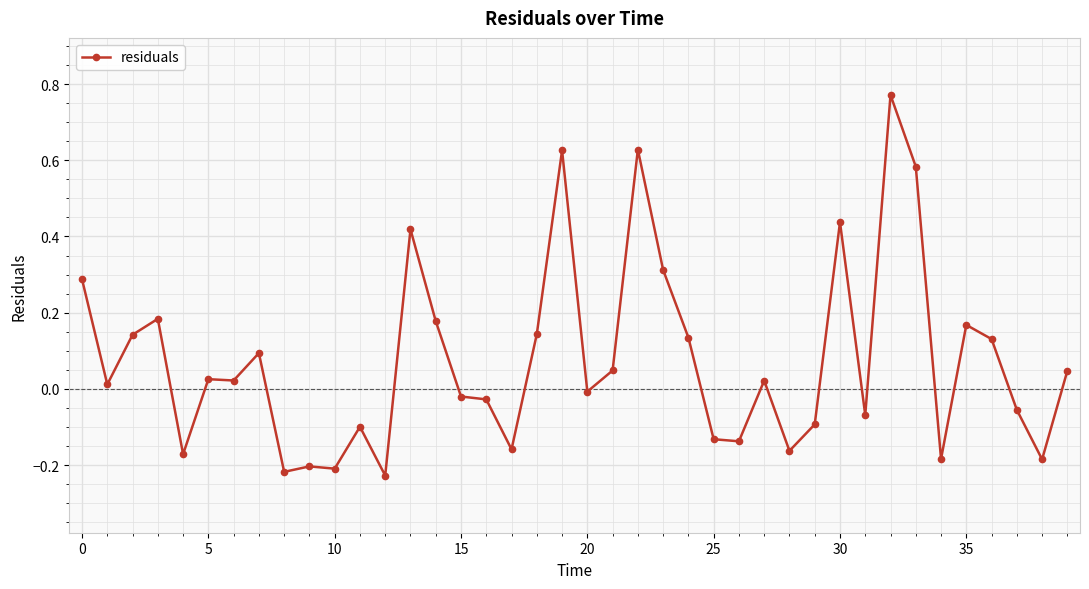

What is the sum of all values?

3.1